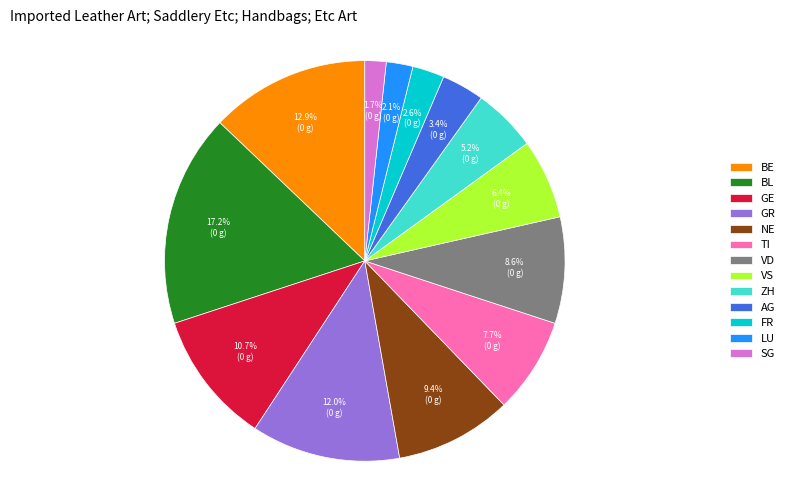

Approximately how many times larger is the value at FR compared to GE?

0.2